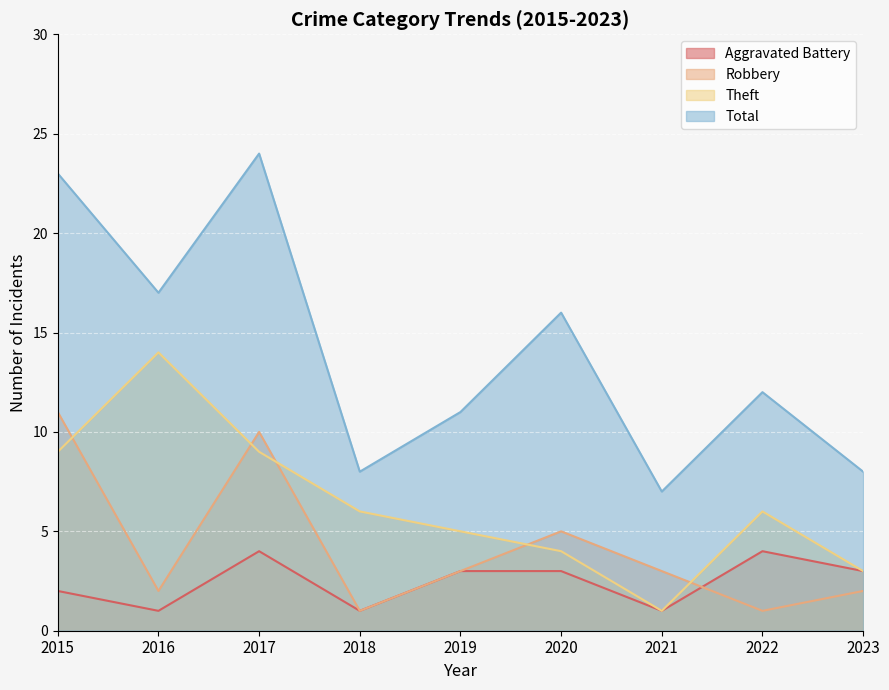

Which category has the lowest value across all series?

2016